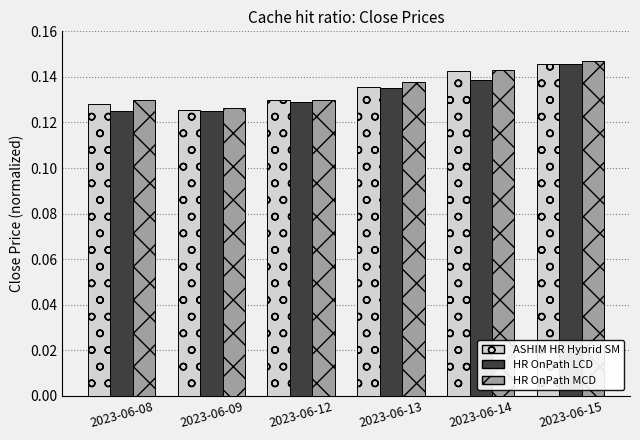

True or false: HR OnPath LCD has a value of 0.0 at 2023-06-14.

False